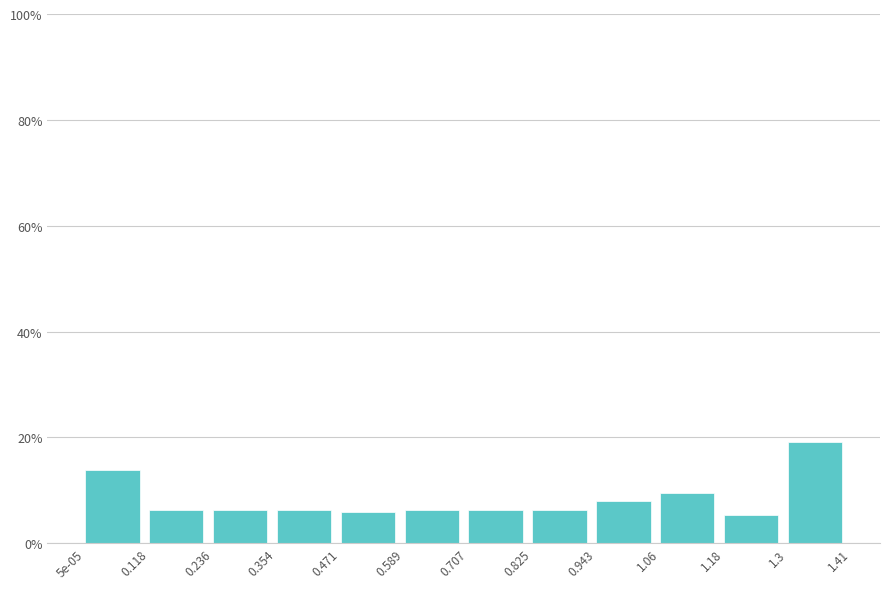

Does the chart contain any negative values?

No